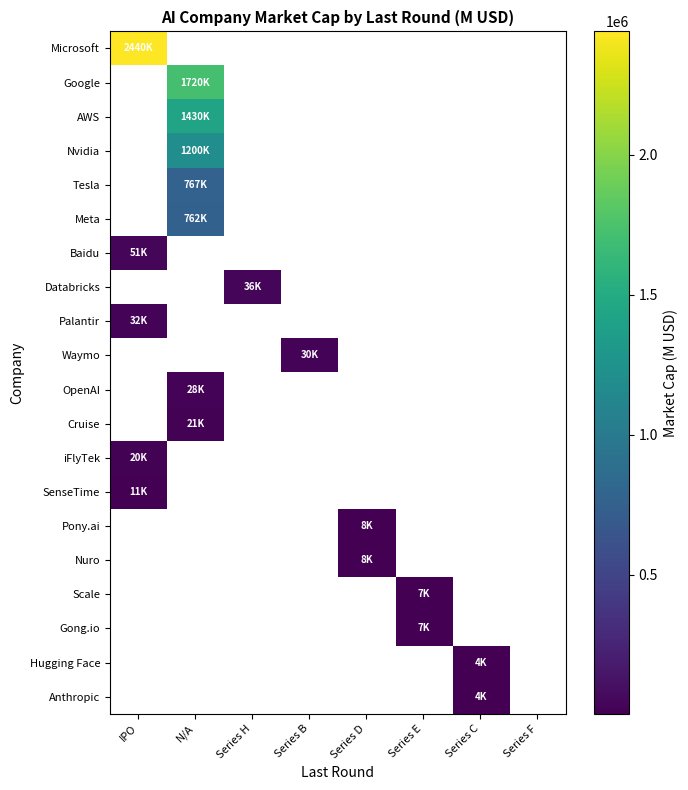

At which label is iFlyTek closest to 20000?

IPO